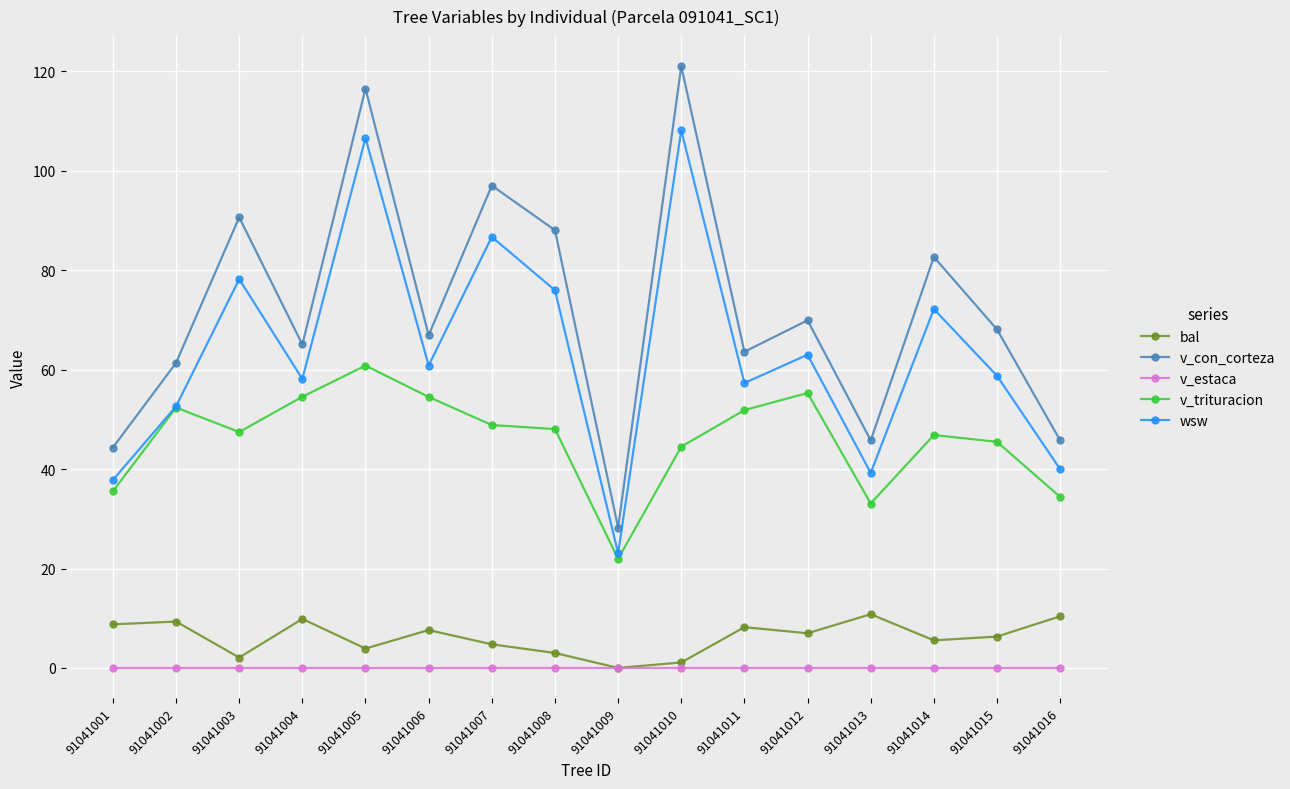

True or false: bal and v_con_corteza intersect in this chart.

False